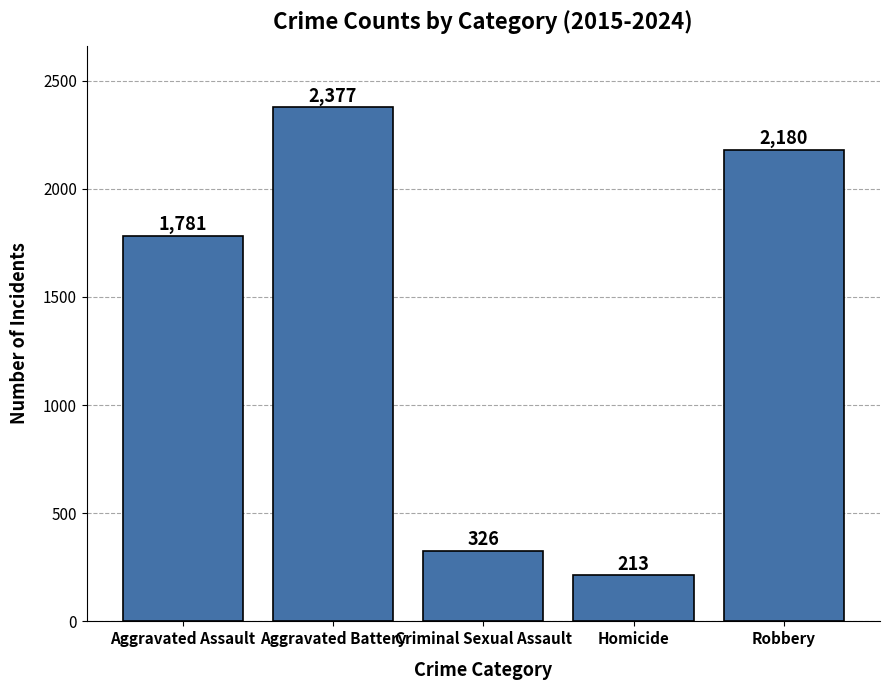

Reading left to right, what are all the values shown in this chart?

1781	2377	326	213	2180